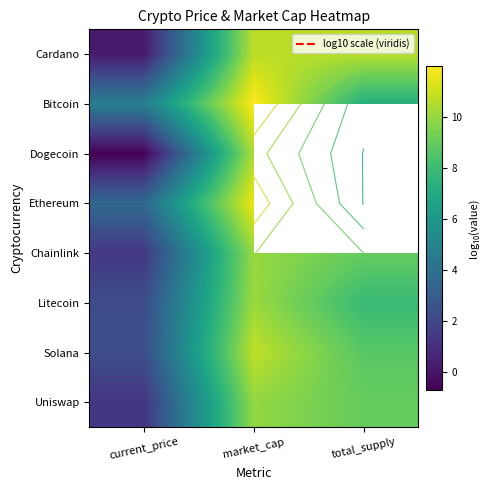

What is the total value across all series at market_cap?

85.6